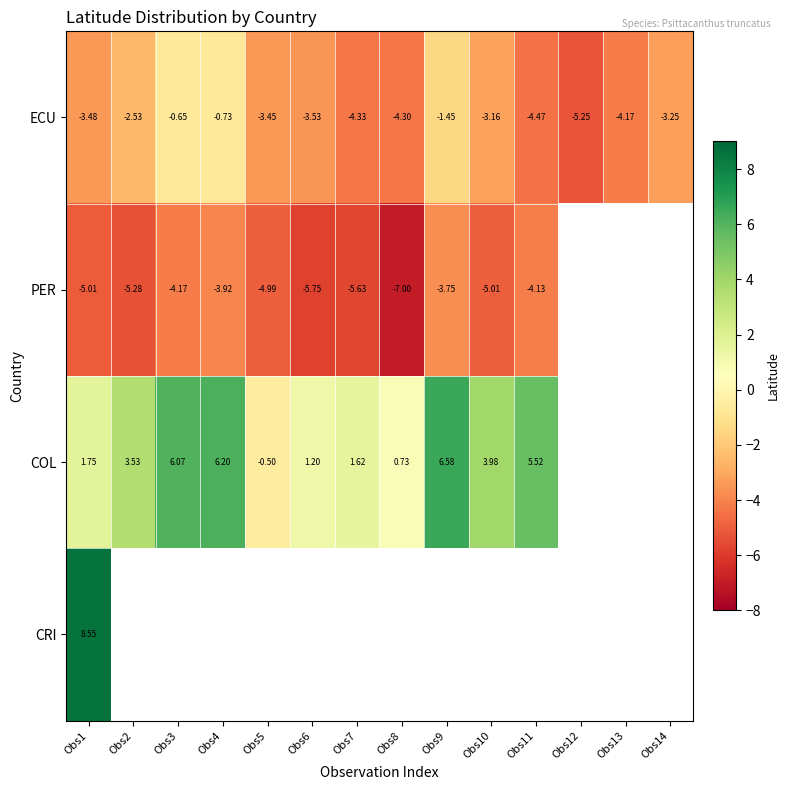

At Obs6, list the series in order from largest to smallest.

COL, ECU, CRI, PER